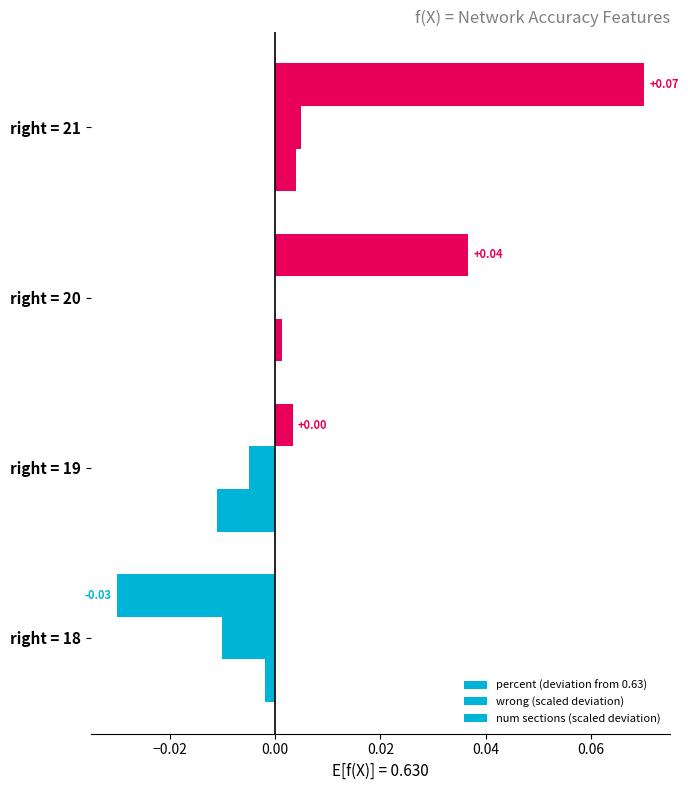

How many categories are shown in the chart?

4